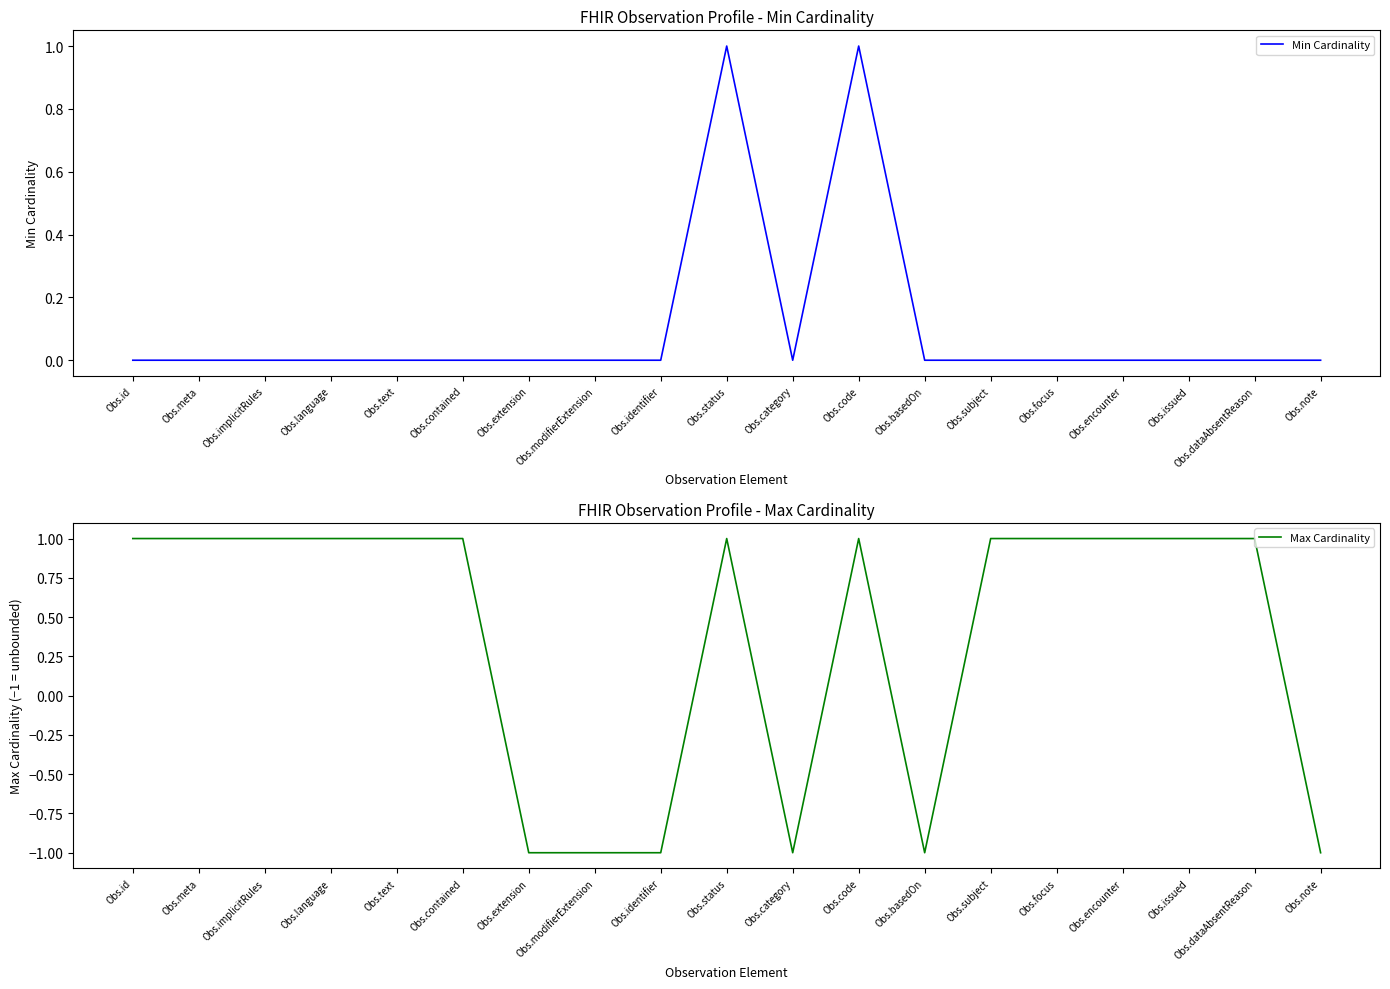

True or false: Max Cardinality and Min Cardinality intersect in this chart.

True